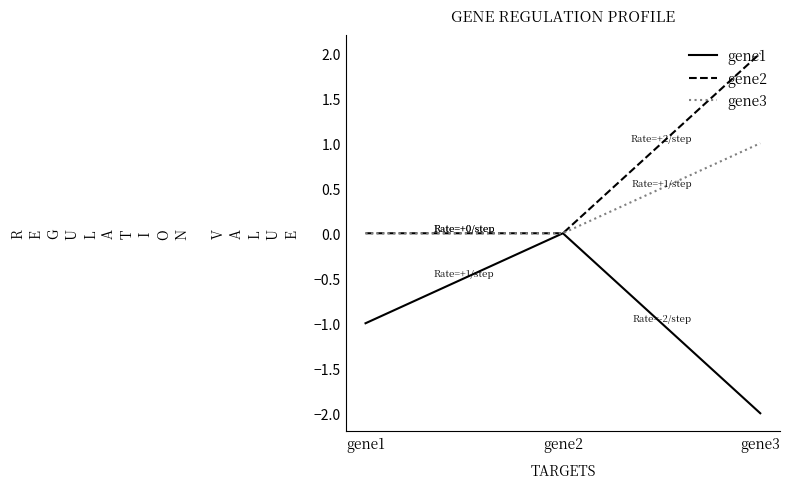

The value of gene3 at gene1 is 1. True or false?

False